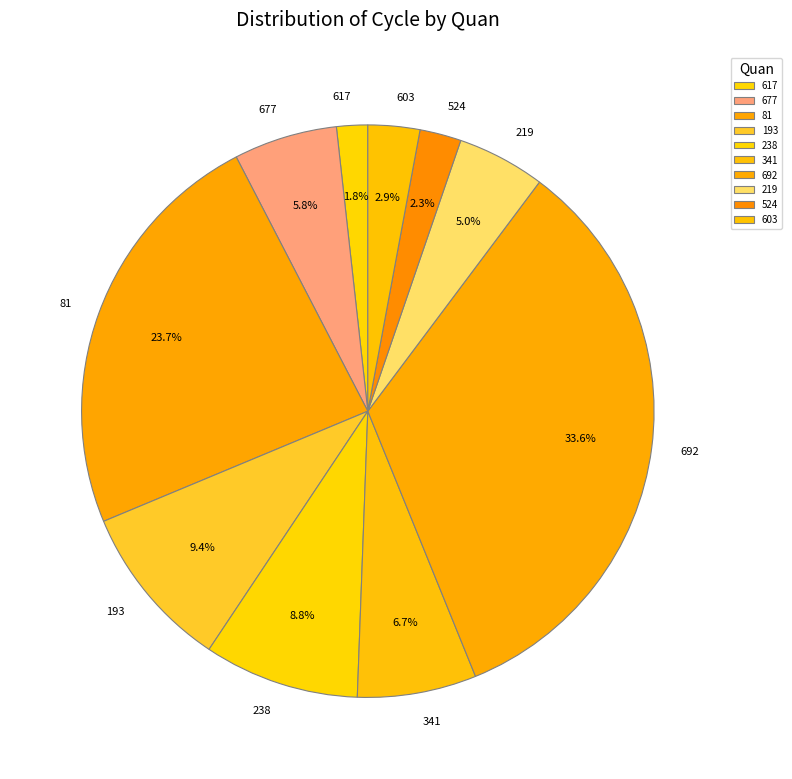

How much of the chart is everything except 193?

90.6%